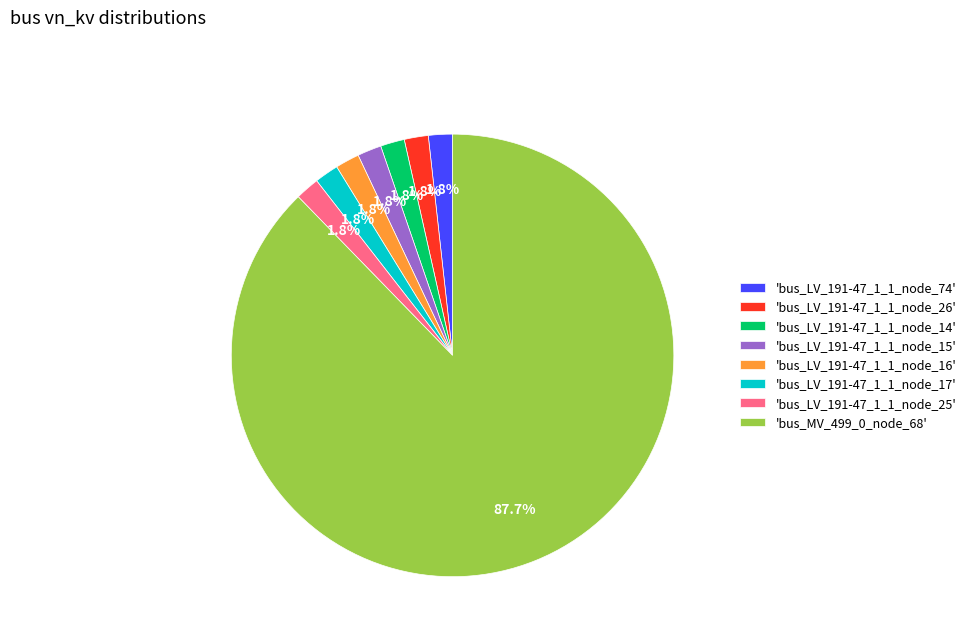

Count the number of slices in the pie.

8